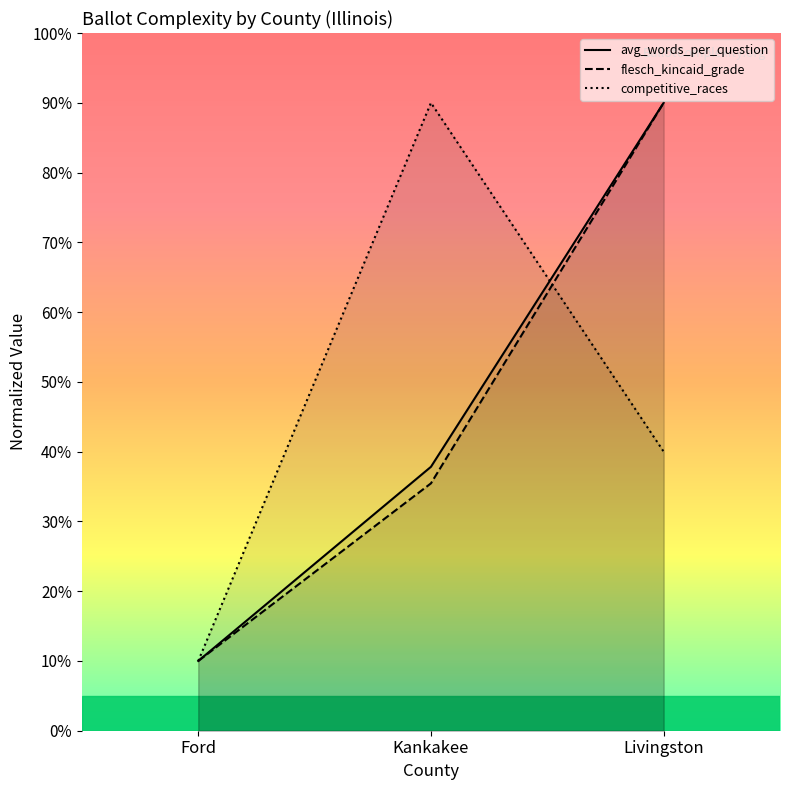

Count the competitive_races values in the range 10 to 90.

3